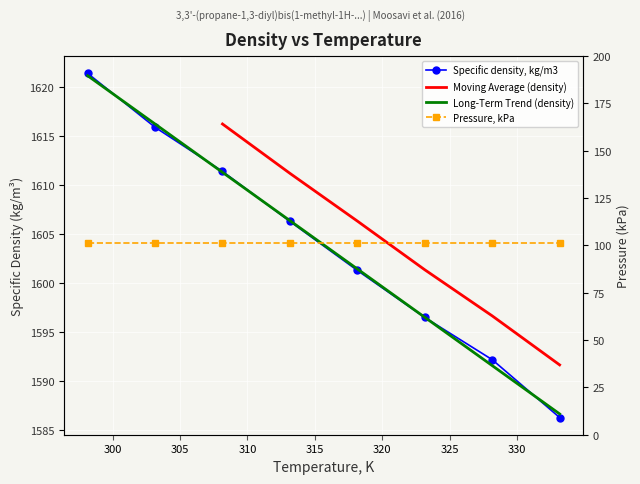

What is the change in value from 298.15 to 333.15?

-35.1